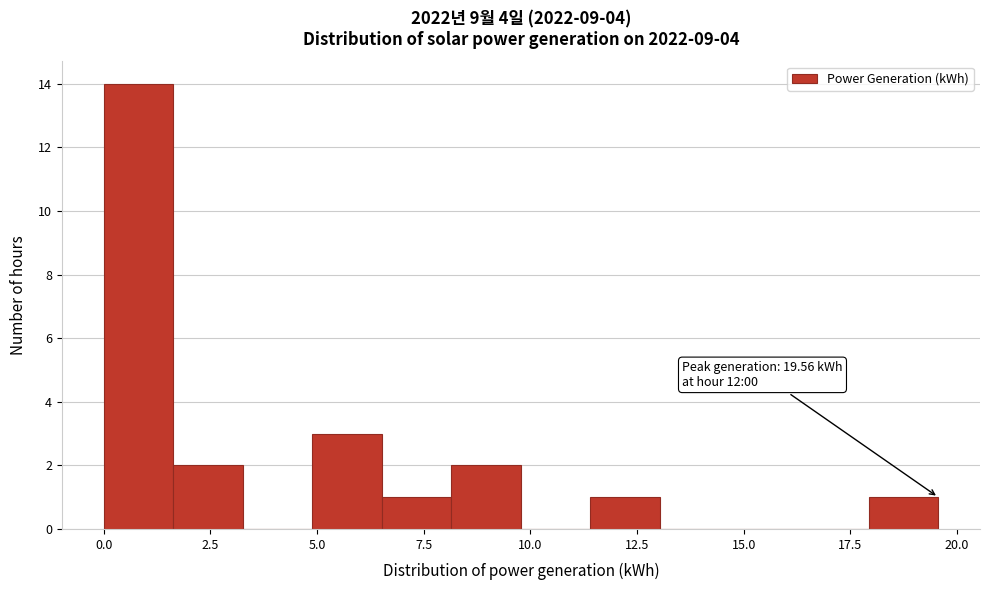

Read against the x-axis, roughly where is the centre of the tallest bar?

1.0